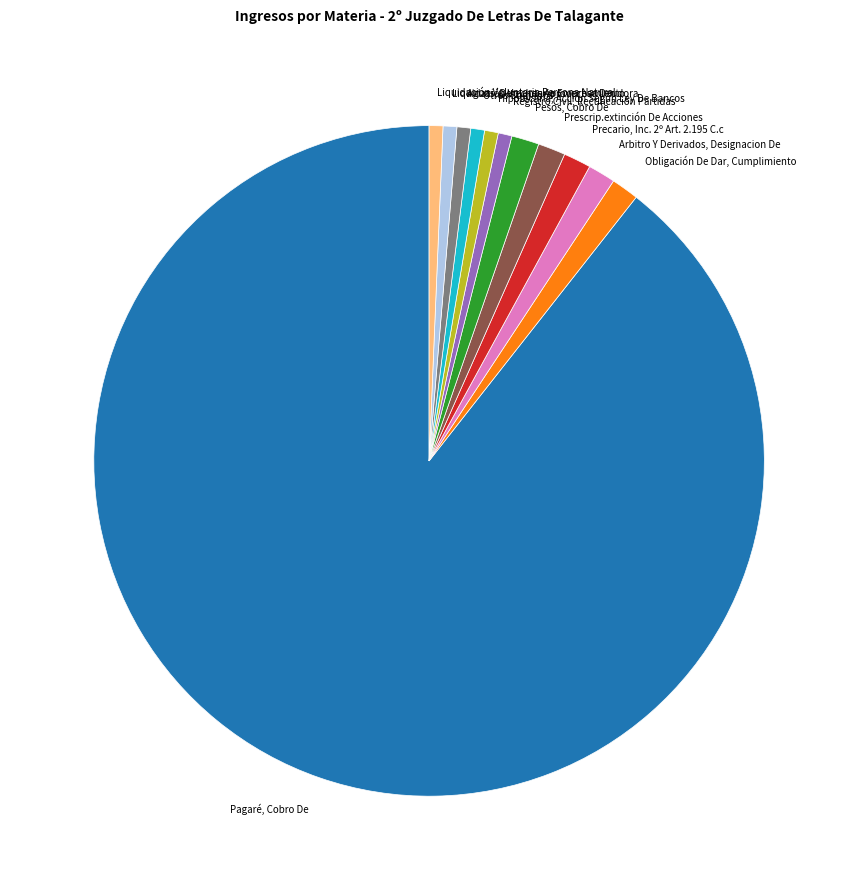

Which slice represents more than half of the pie?

Pagaré, Cobro De